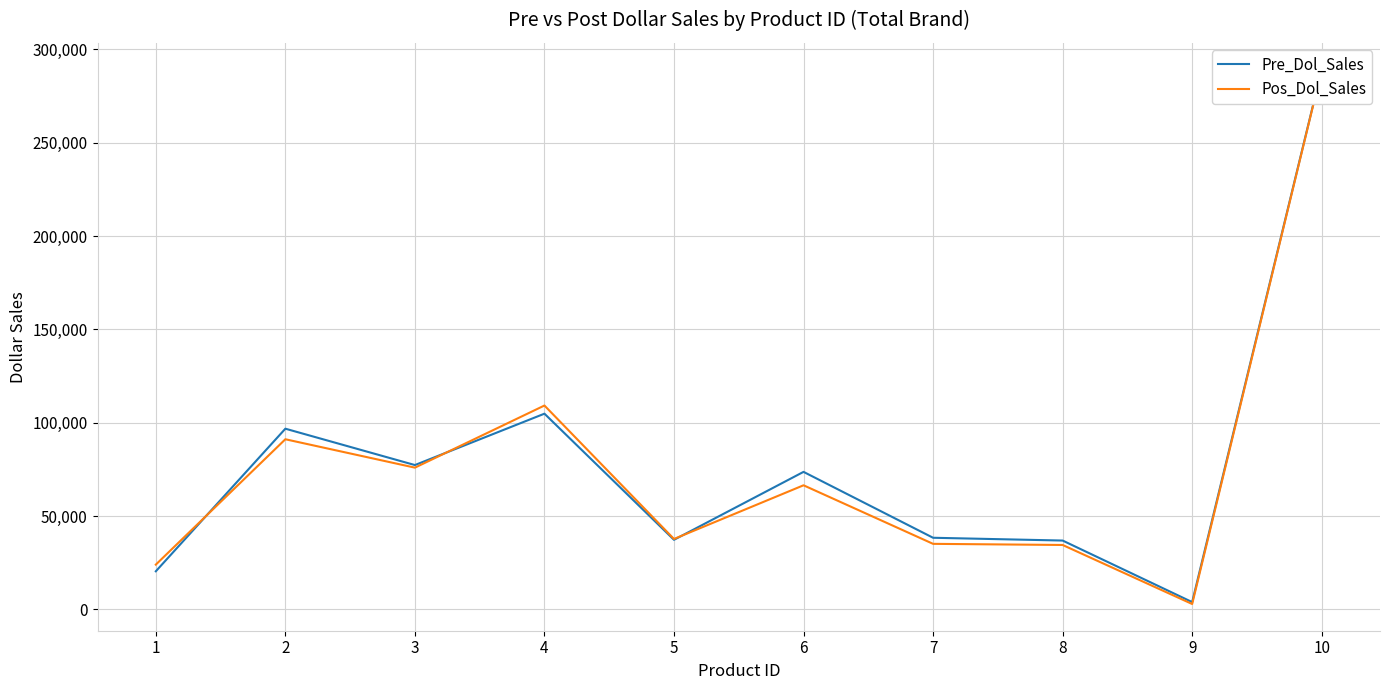

Between 6 and 4, which is larger?

4